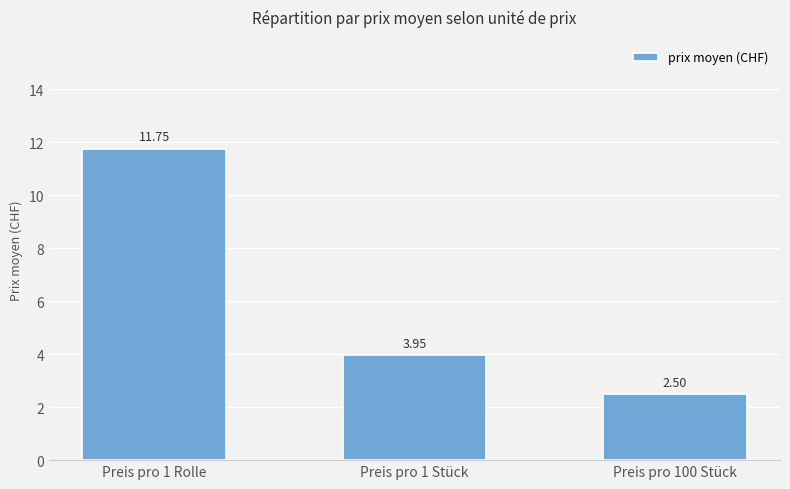

Where does the data first go above 3?

Preis pro 1 Rolle